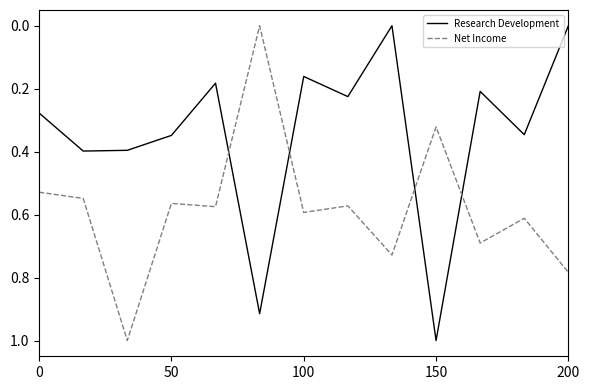

How many positive values does the Net Income series have?

12